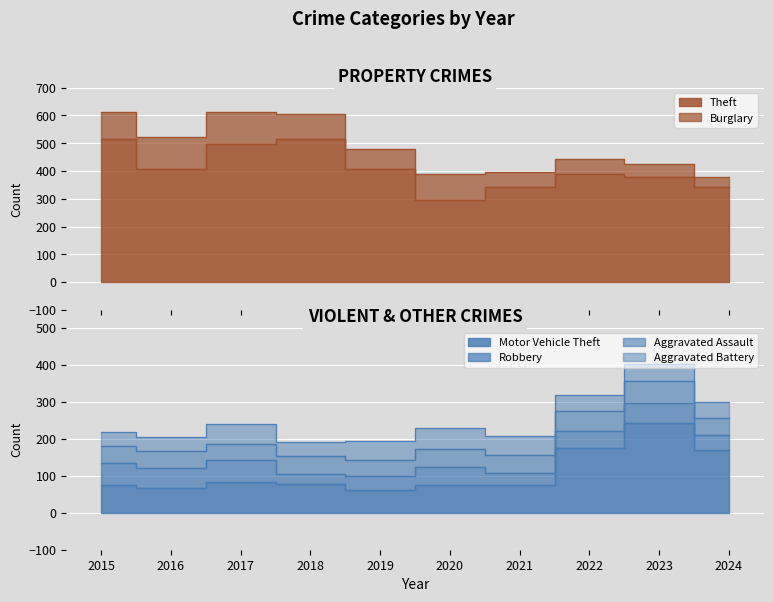

How many data points does each series have?

10